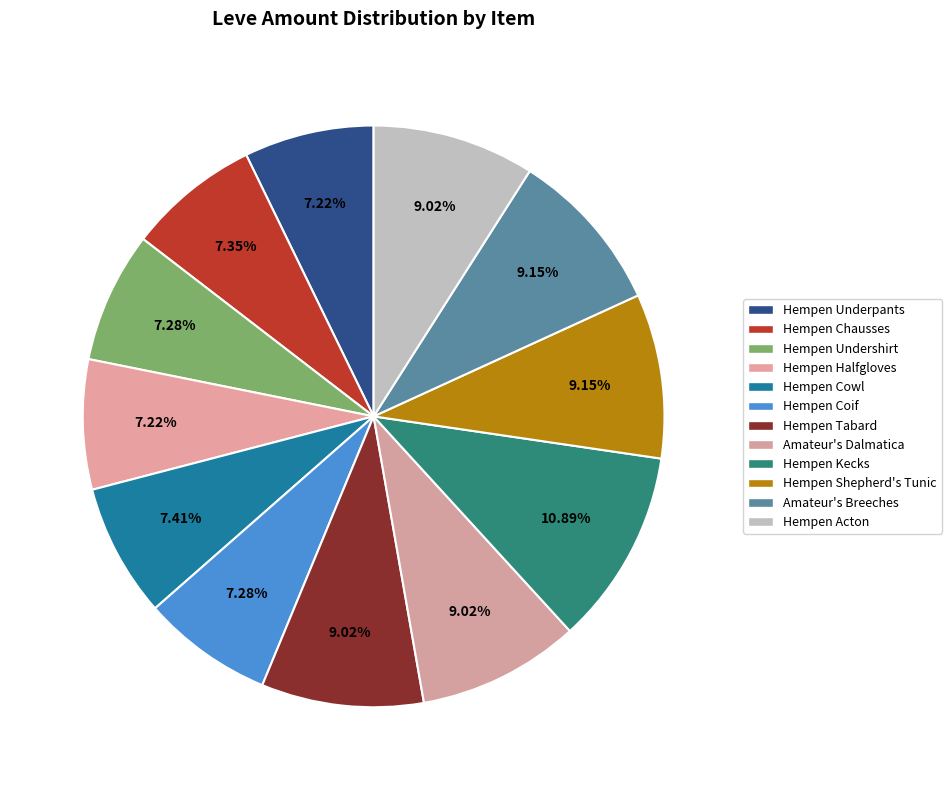

How many slices are in this pie chart?

12